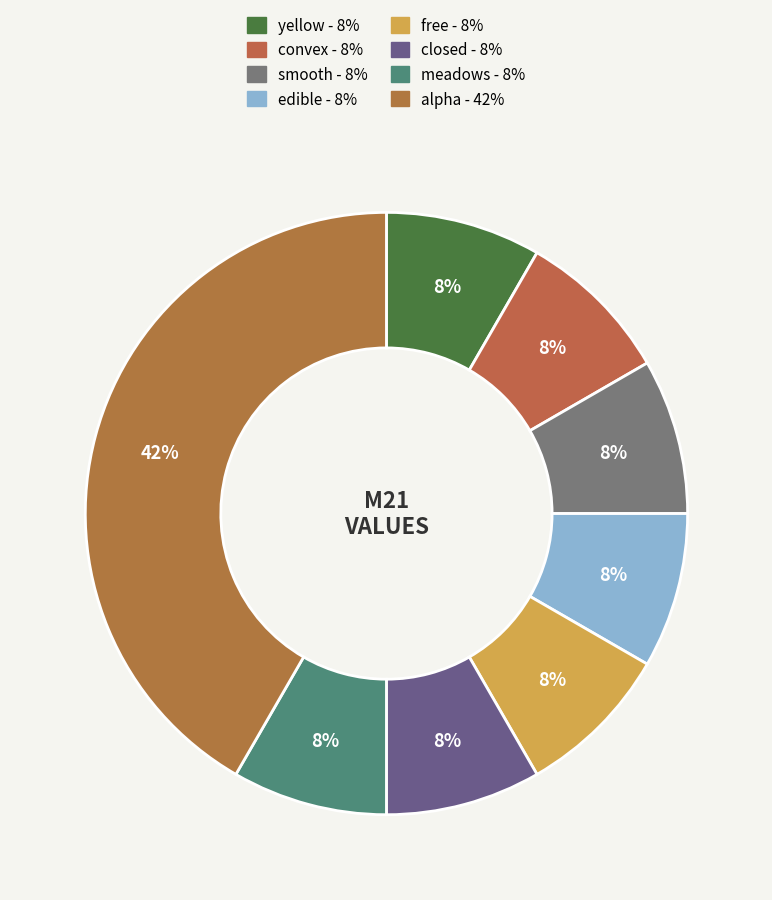

Do smooth and meadows together represent more than half of the pie?

No